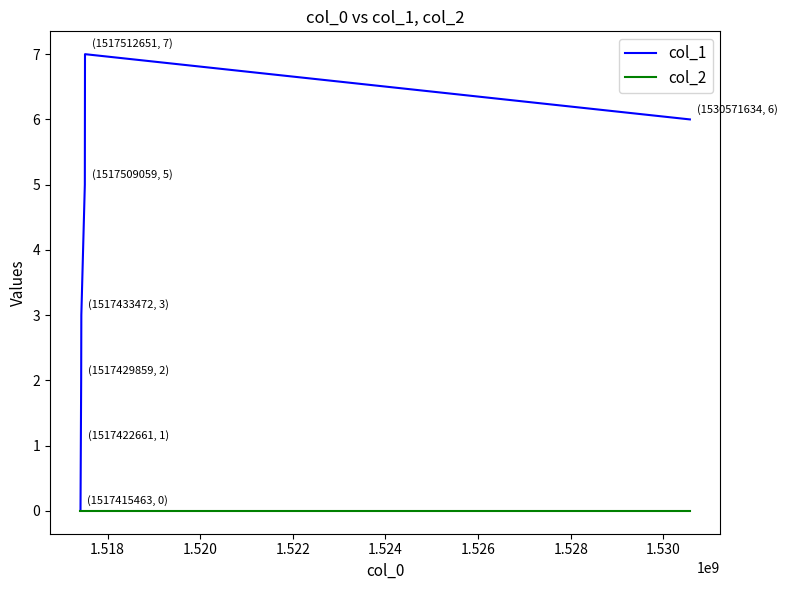

What is the maximum value shown in the chart?

7